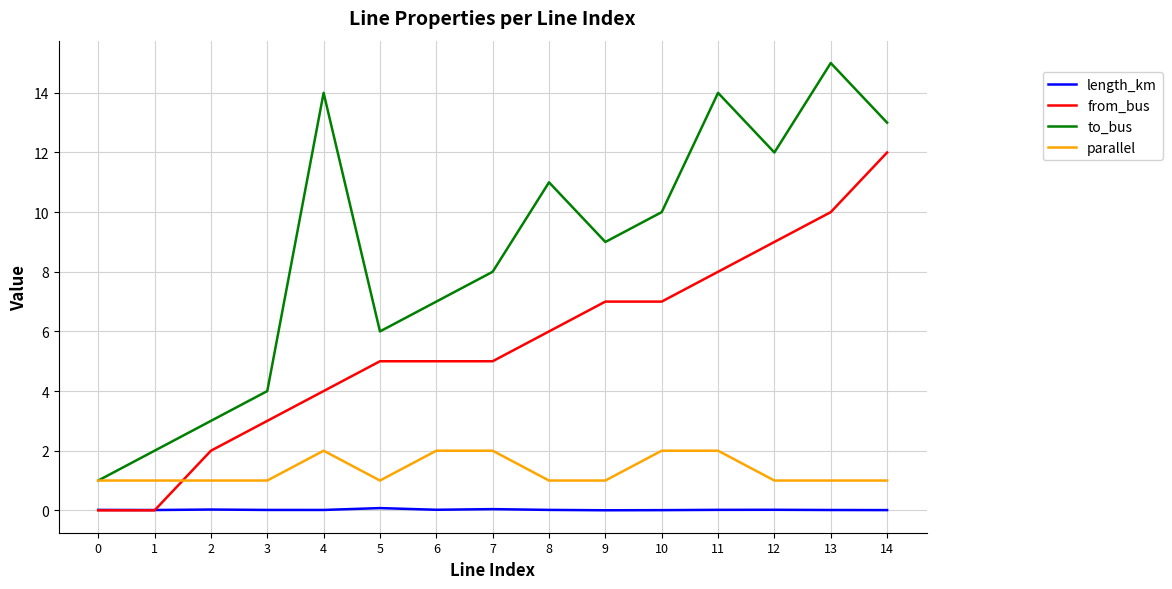

True or false: length_km has more than 1 points higher than both neighbors.

True